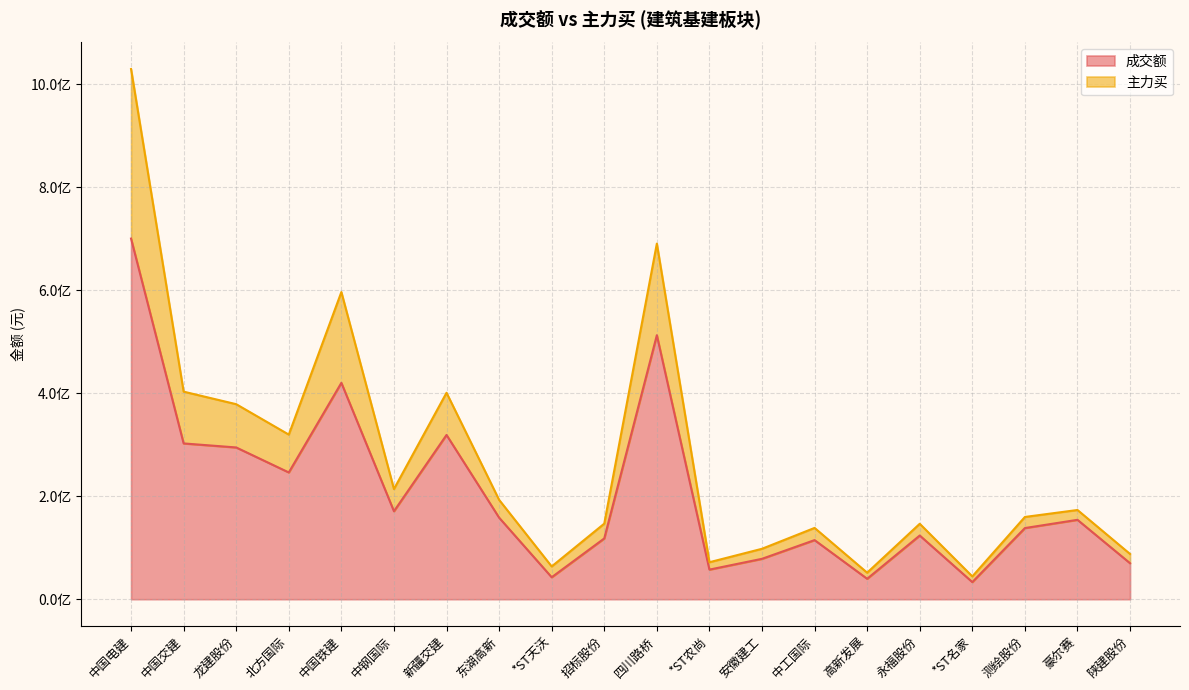

List the series in order of their peak value, lowest first.

成交额, 主力买